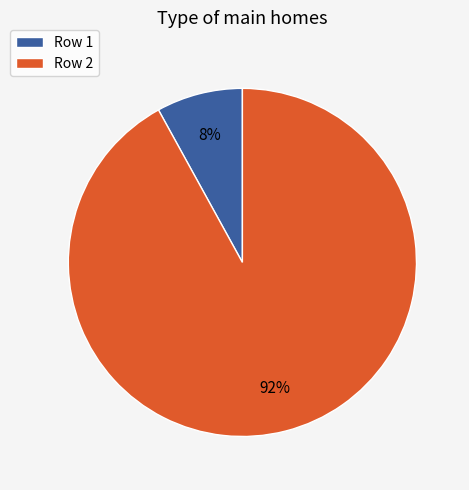

Which slice represents more than half of the pie?

Row 2